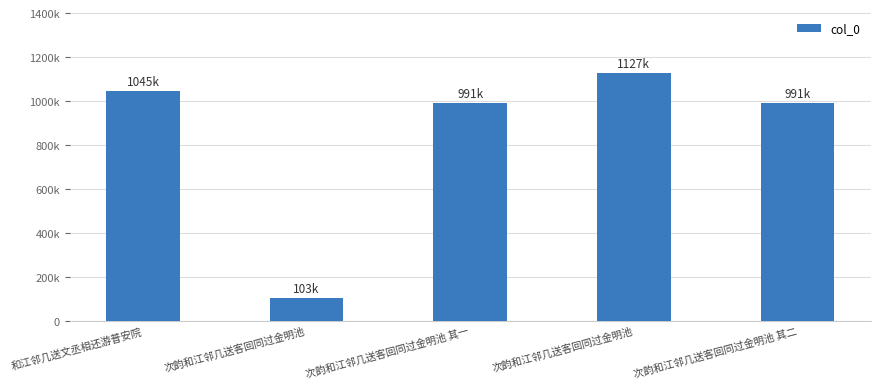

List the labels in order of value, largest first.

次韵和江邻几送客回同过金明池, 和江邻几送文丞相还游普安院, 次韵和江邻几送客回同过金明池 其一, 次韵和江邻几送客回同过金明池 其二, 次韵和江邻几送客回同过金明池